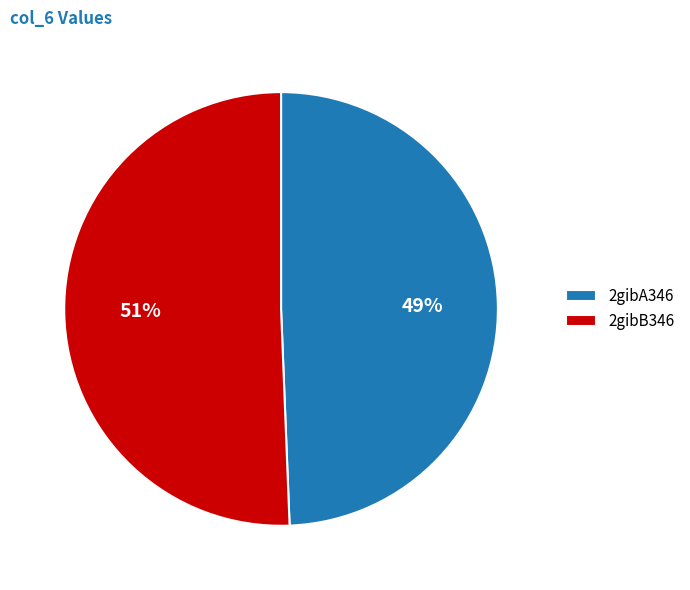

To the nearest percent, what percentage of the pie is 2gibB346?

51%